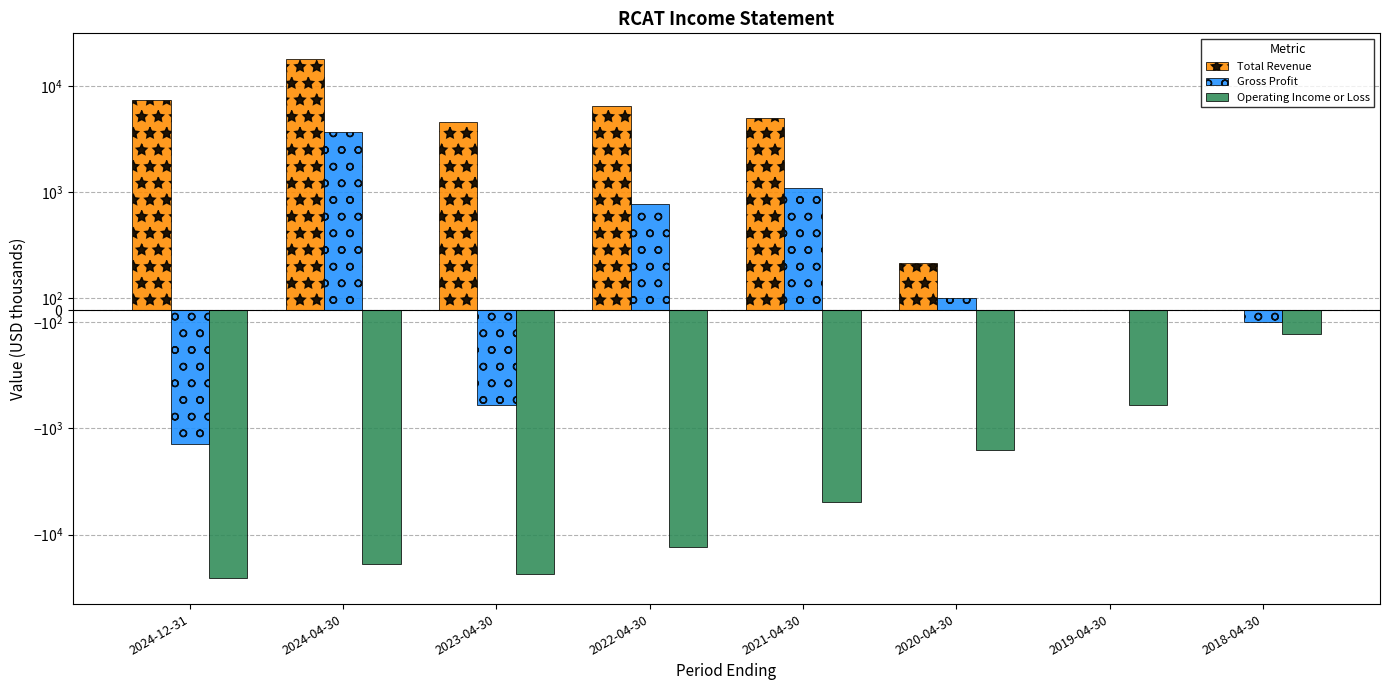

How many data points in Gross Profit are less than 100?

4